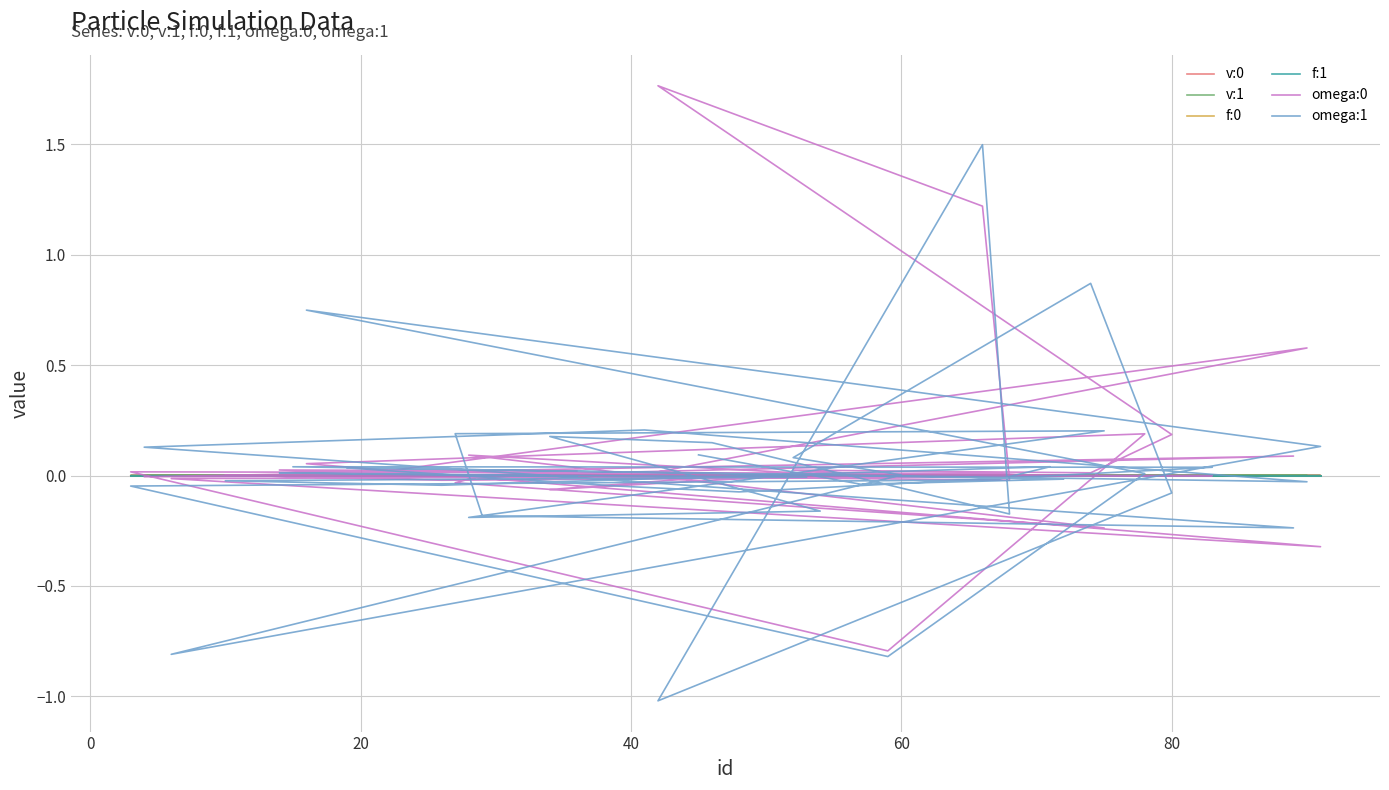

What is the maximum value for omega:1?

1.5